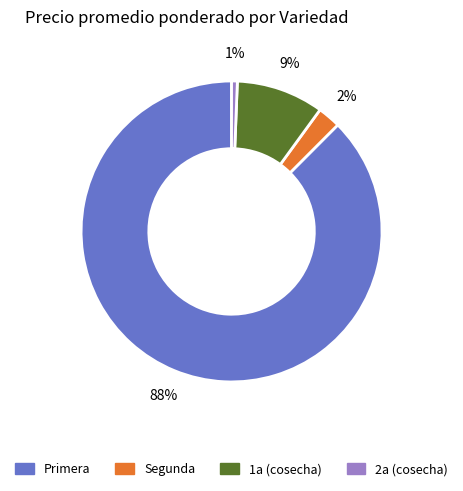

Is there a majority slice in this chart?

Yes